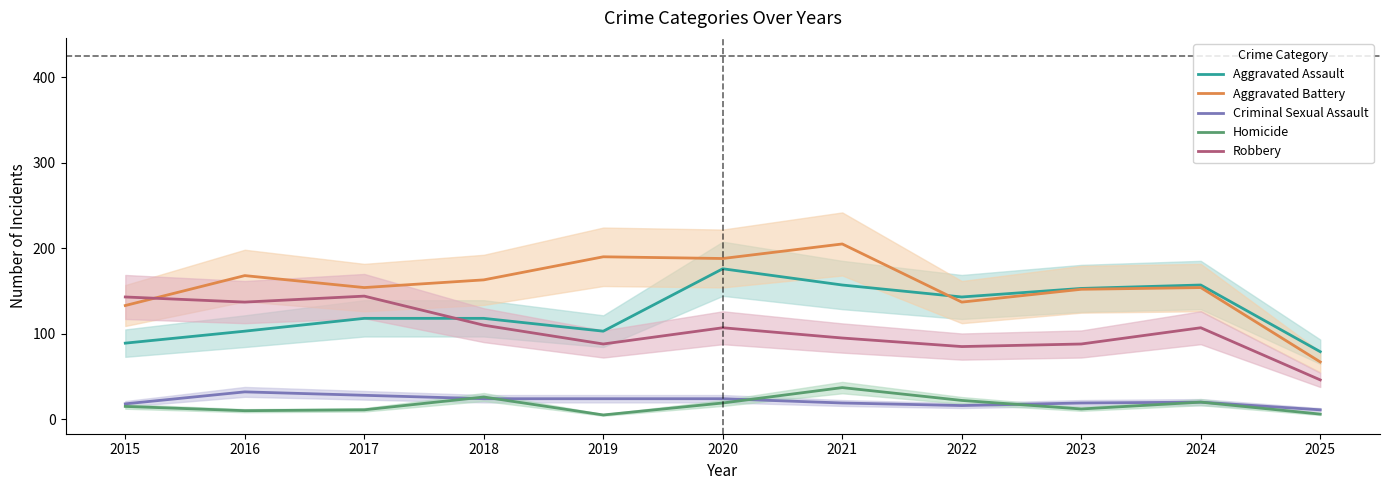

At which category does Criminal Sexual Assault reach its first local peak?

2016